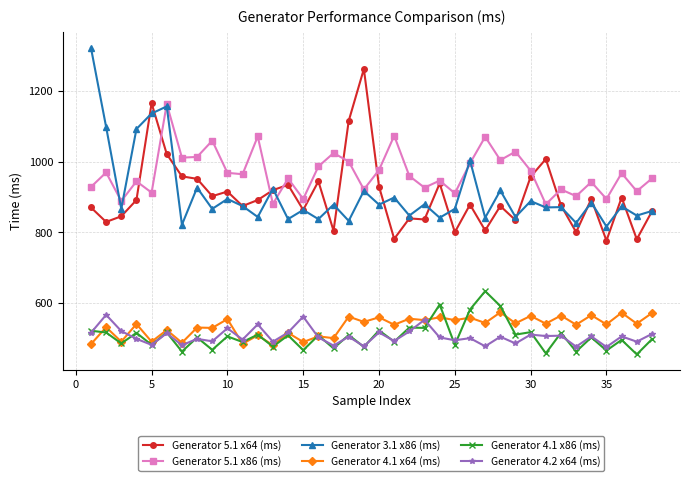

What is the value of the Generator 3.1 x86 (ms) point at the 15th from the left?

863